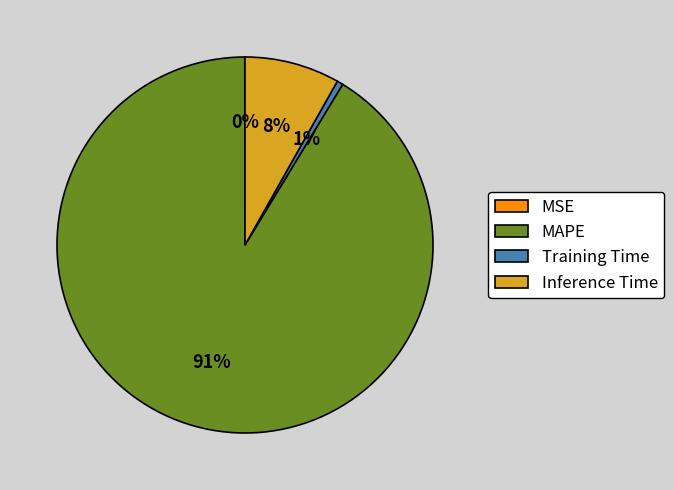

Does any single category account for the majority?

Yes